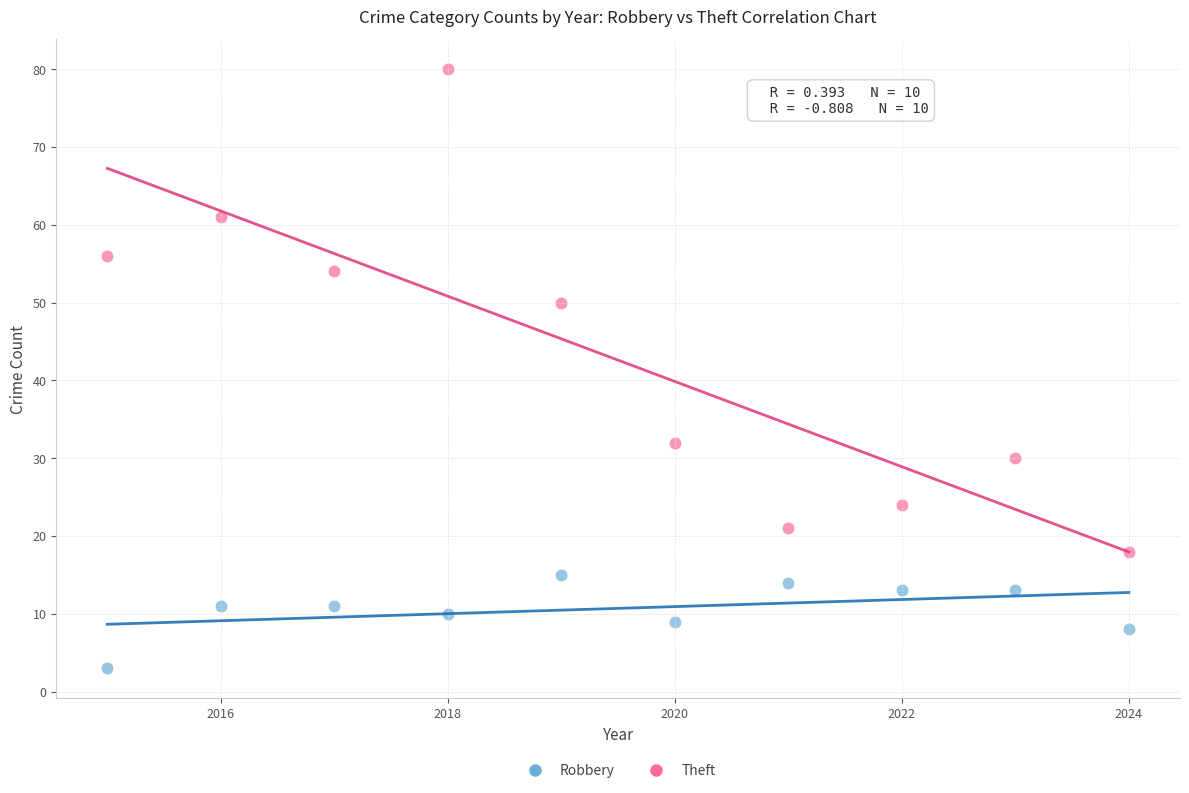

What are all the series names shown in the legend?

Robbery, Theft